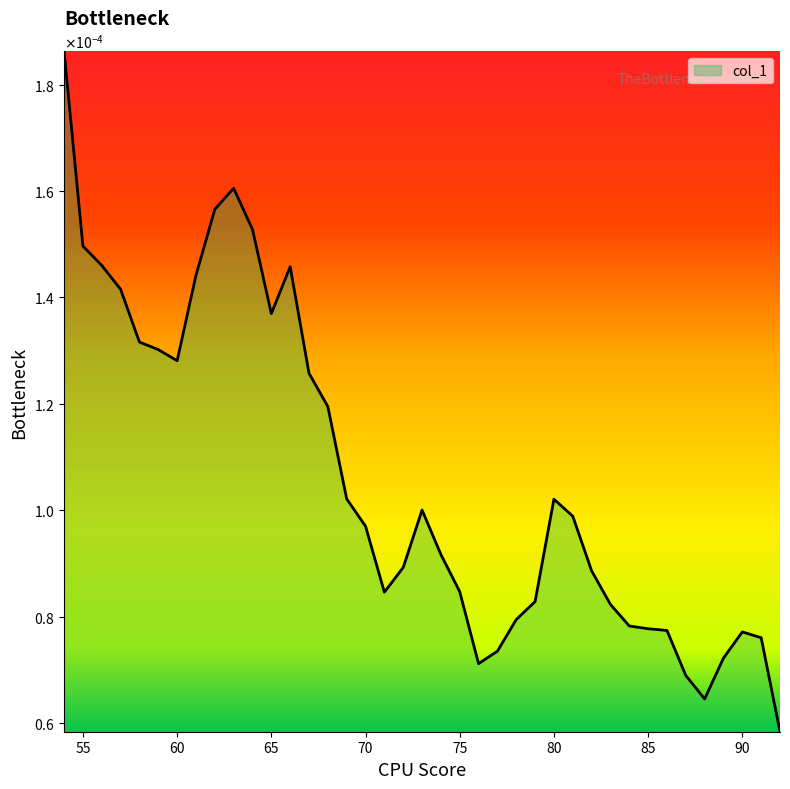

Is this an area chart (filled region under the line)?

Yes